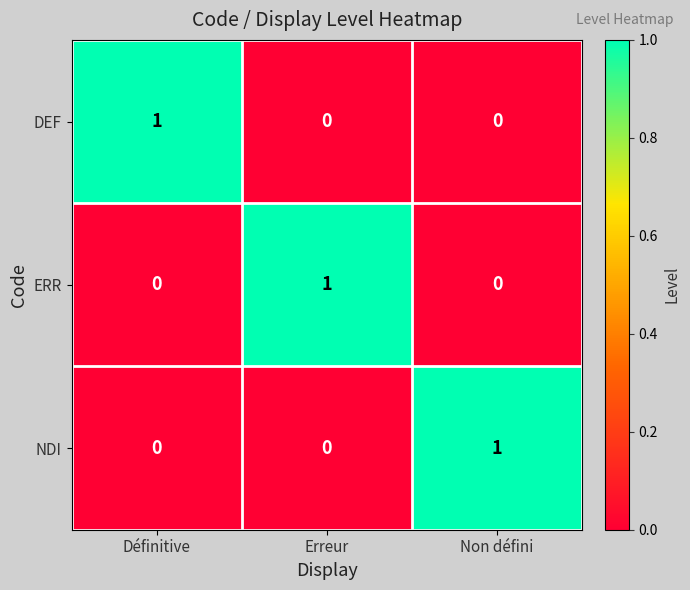

Reading right to left, extract all data points from this chart.

DEF: Non défini=0	Erreur=0	Définitive=1
ERR: Non défini=0	Erreur=1	Définitive=0
NDI: Non défini=1	Erreur=0	Définitive=0